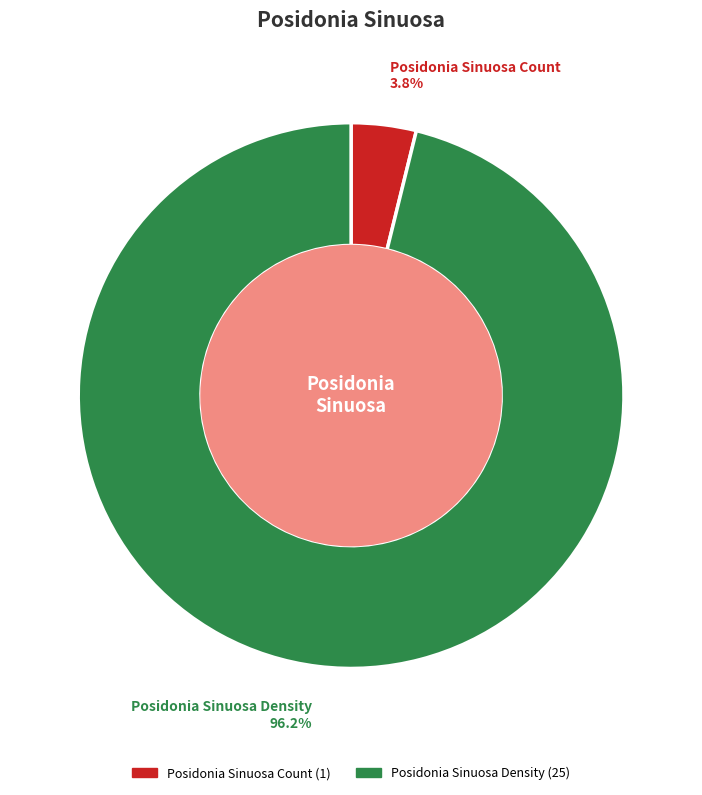

Count the number of slices in the pie.

2